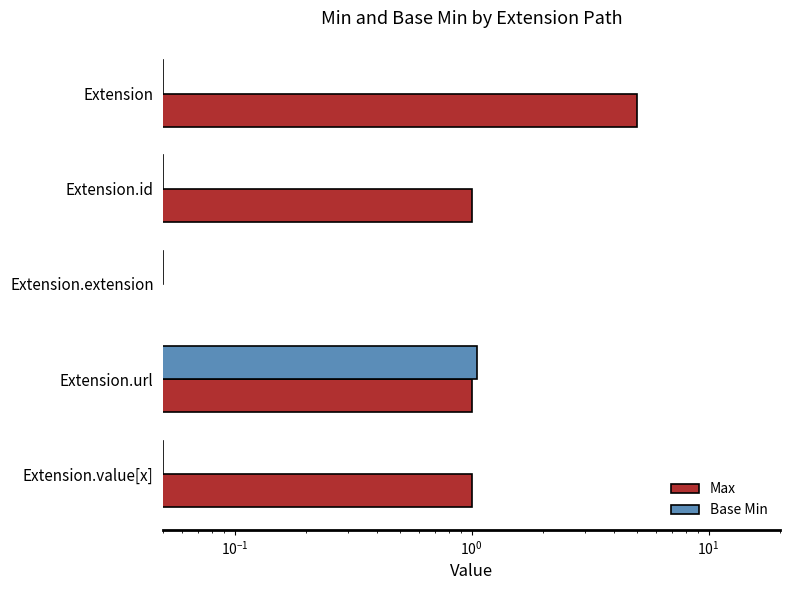

At Extension.url, list the series in order from largest to smallest.

Base Min, Max